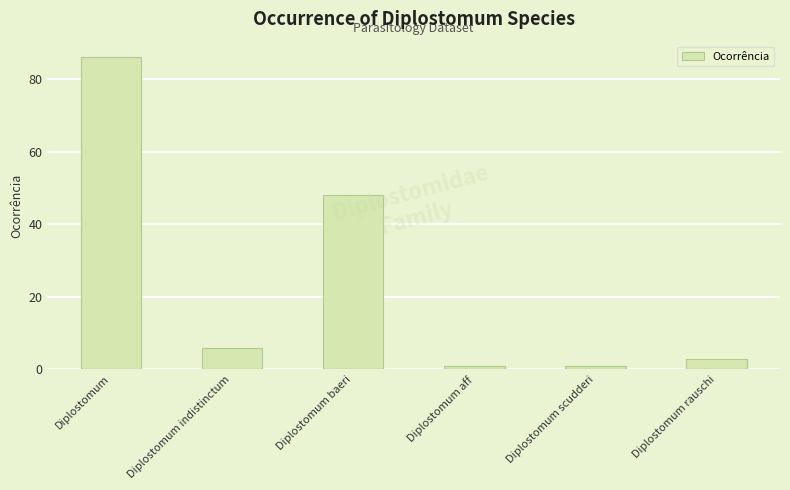

What is the change in value from Diplostomum indistinctum to Diplostomum scudderi?

-5